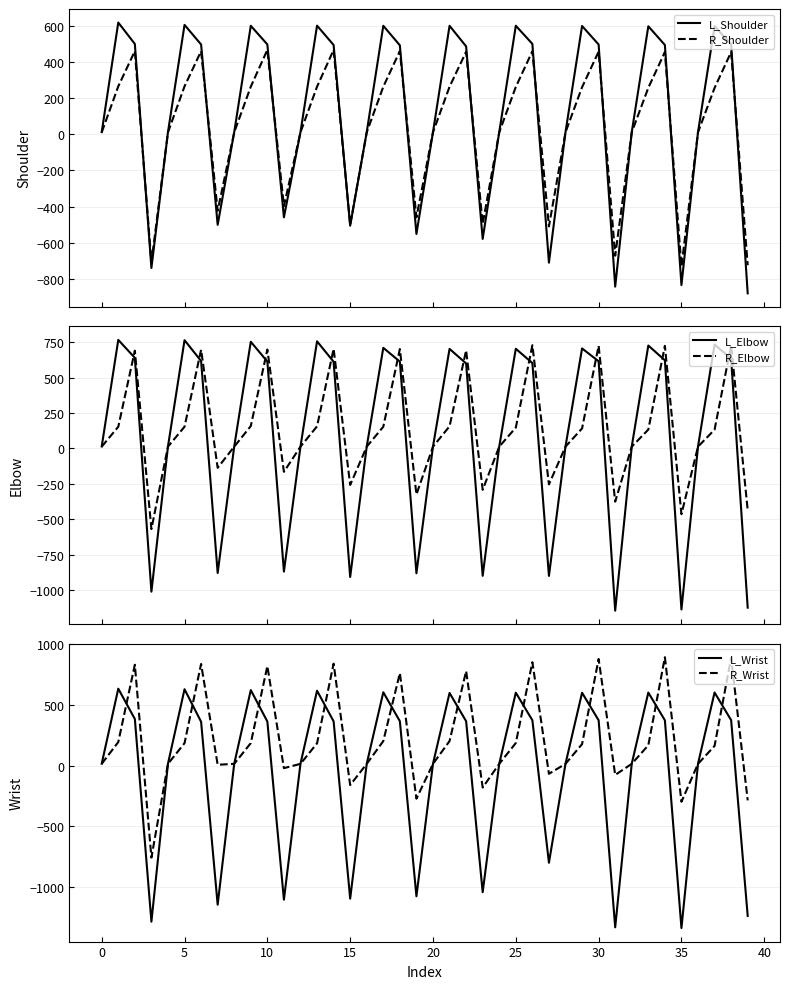

The value of R_Shoulder at 39 is -1304.1. True or false?

False